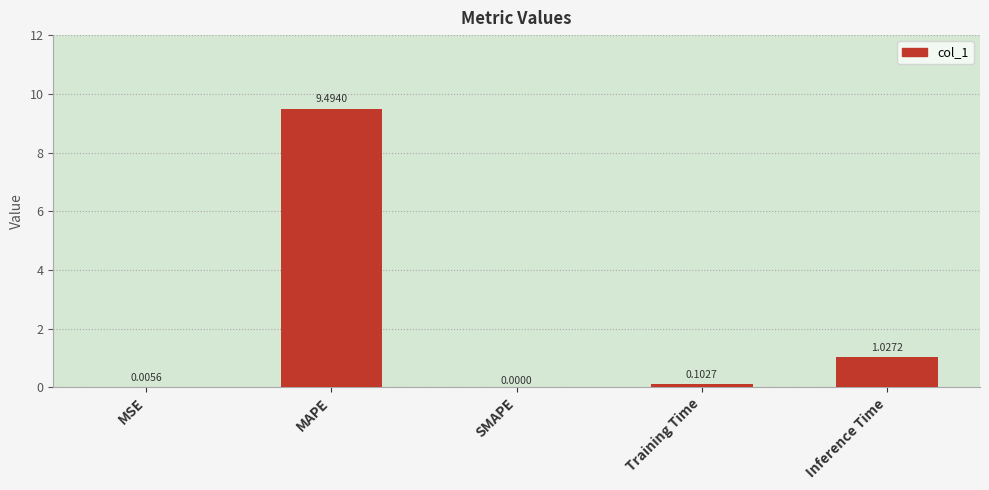

How many positive values are there?

4